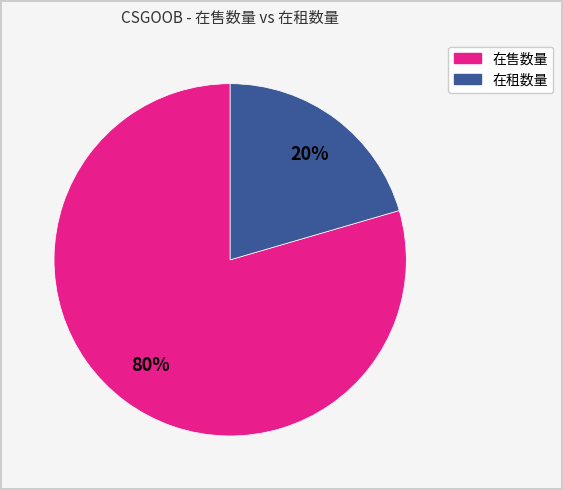

Combined, do 在租数量 and 在售数量 account for over 50%?

Yes